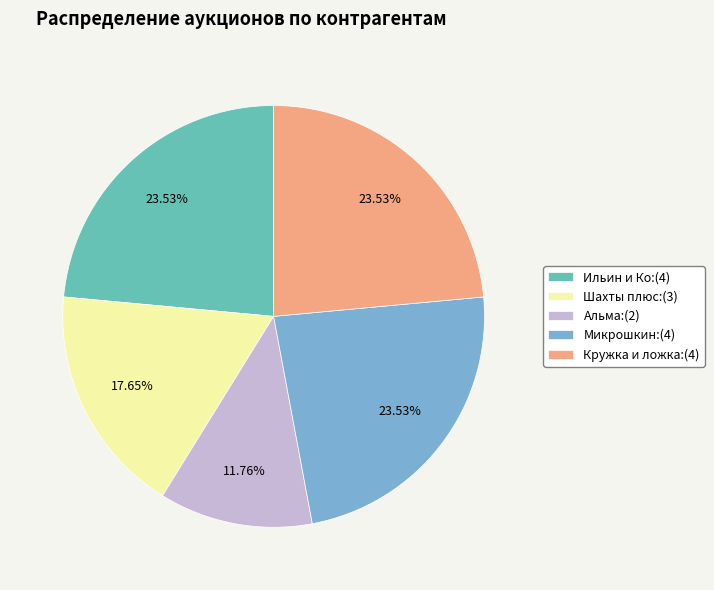

Which has a higher value, Шахты плюс or Микрошкин?

Микрошкин